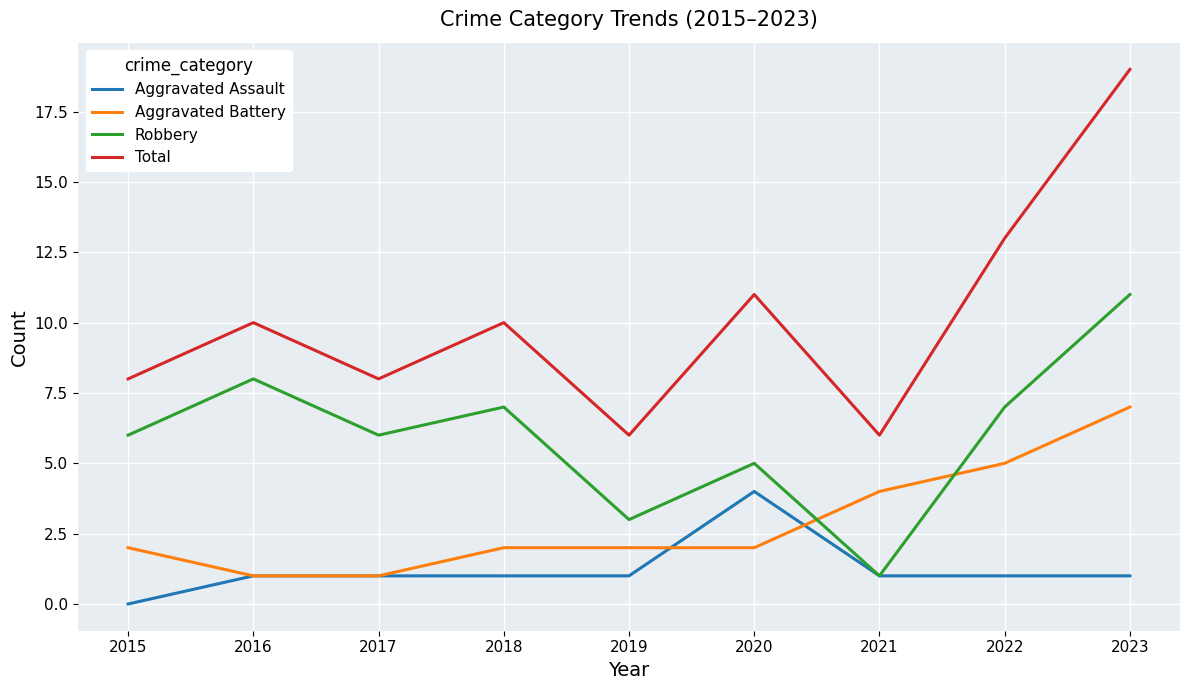

How many values in the Total series are below 10?

4